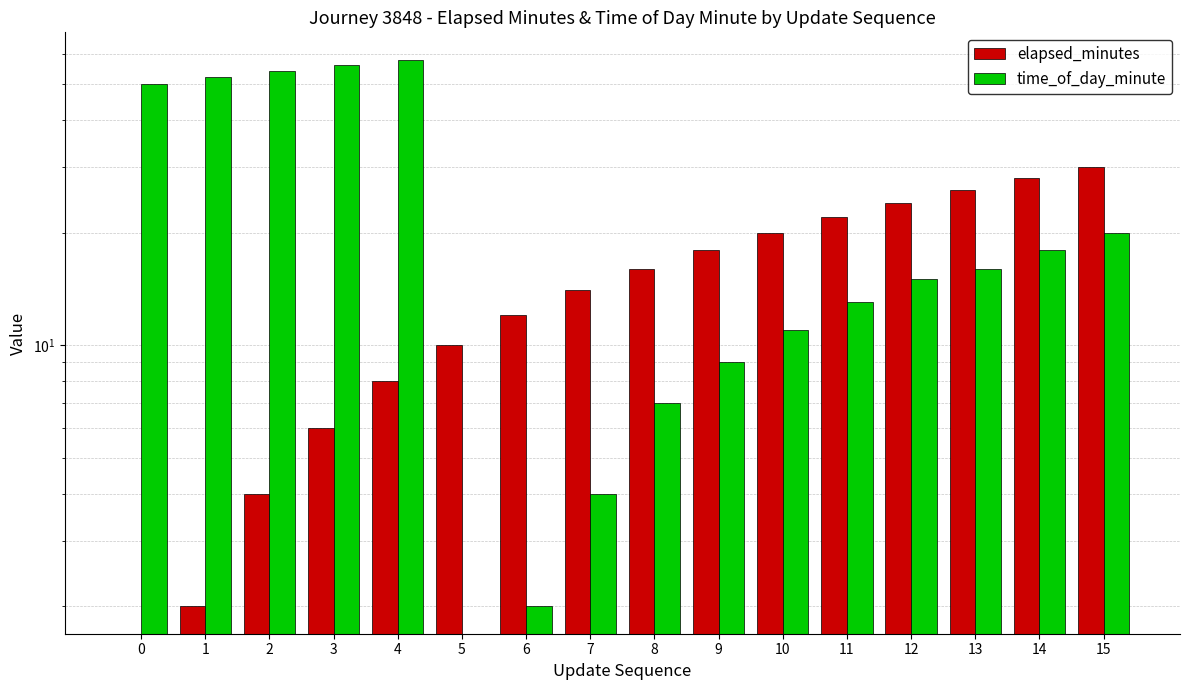

At how many categories does at least one series exceed 2?

16